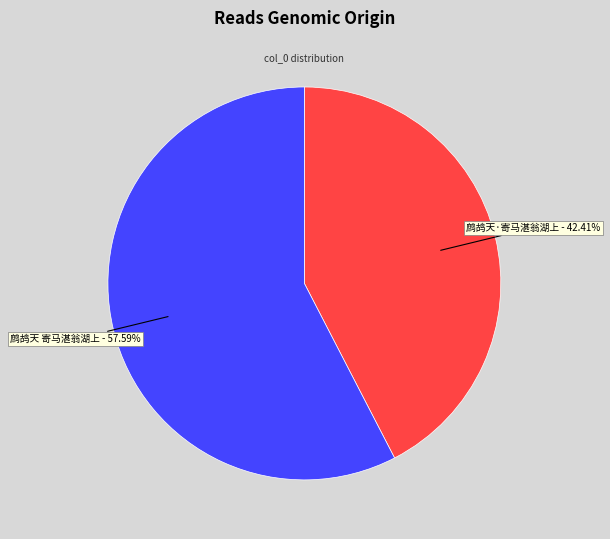

The 鹧鸪天·寄马湛翁湖上 slice represents 51% of the pie. True or false?

False